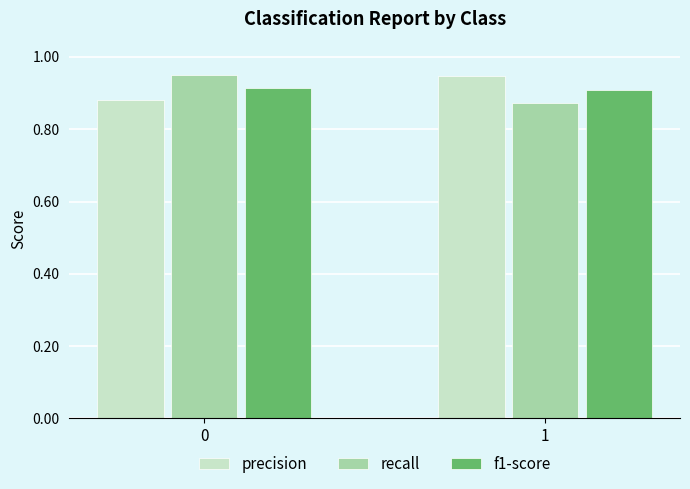

What is the total value across all series at 0?

2.7